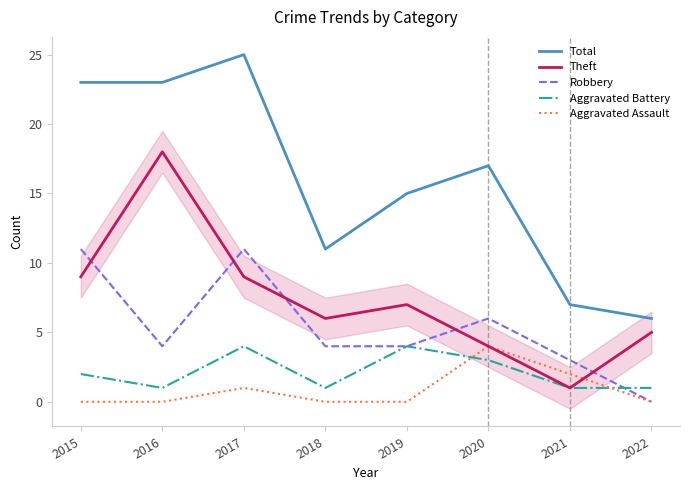

Which has a higher value, 2015 or 2016?

2015